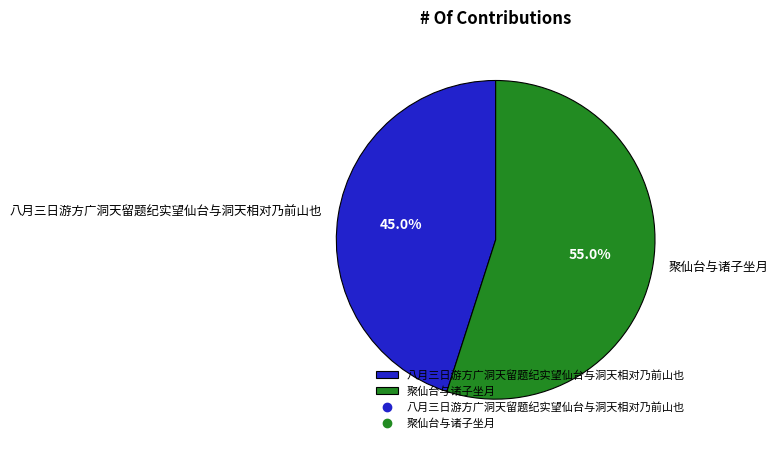

Does any single category account for the majority?

Yes